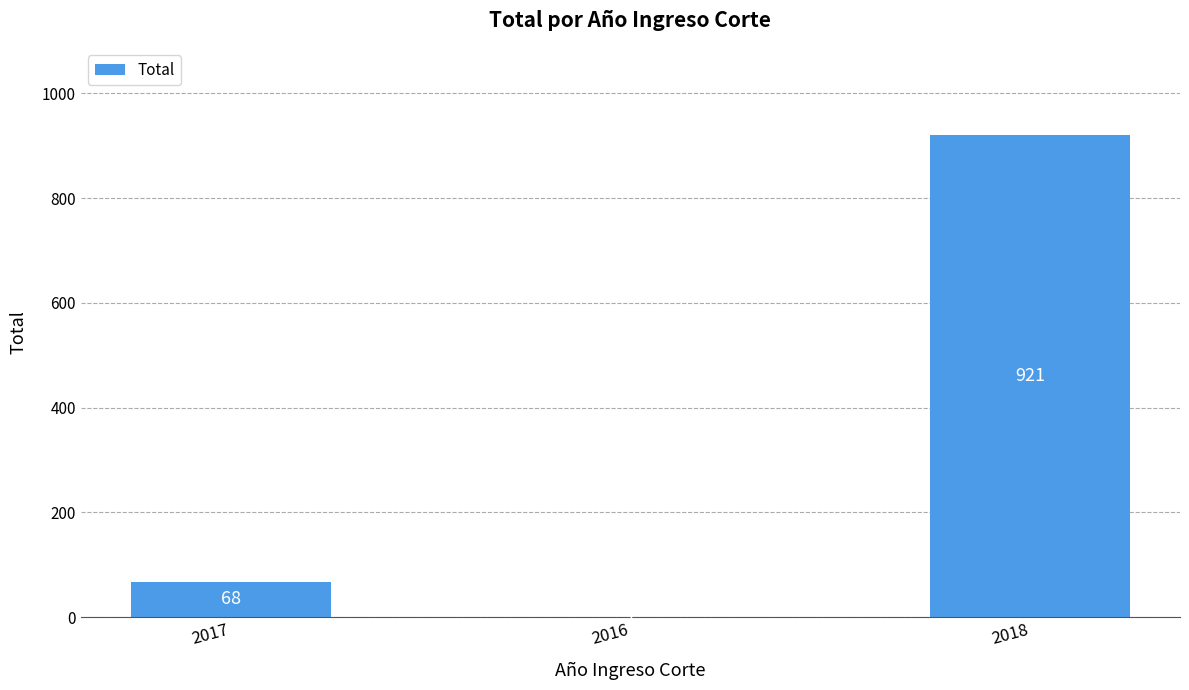

The value at 2018 is 1631. True or false?

False